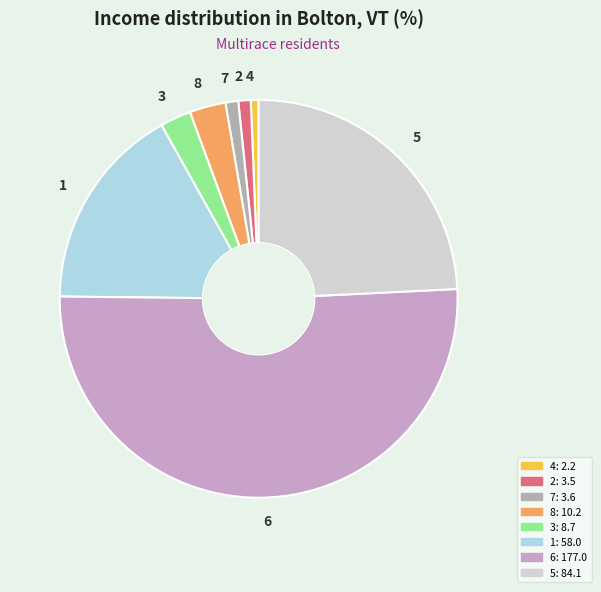

Is 6 the majority of the pie?

Yes